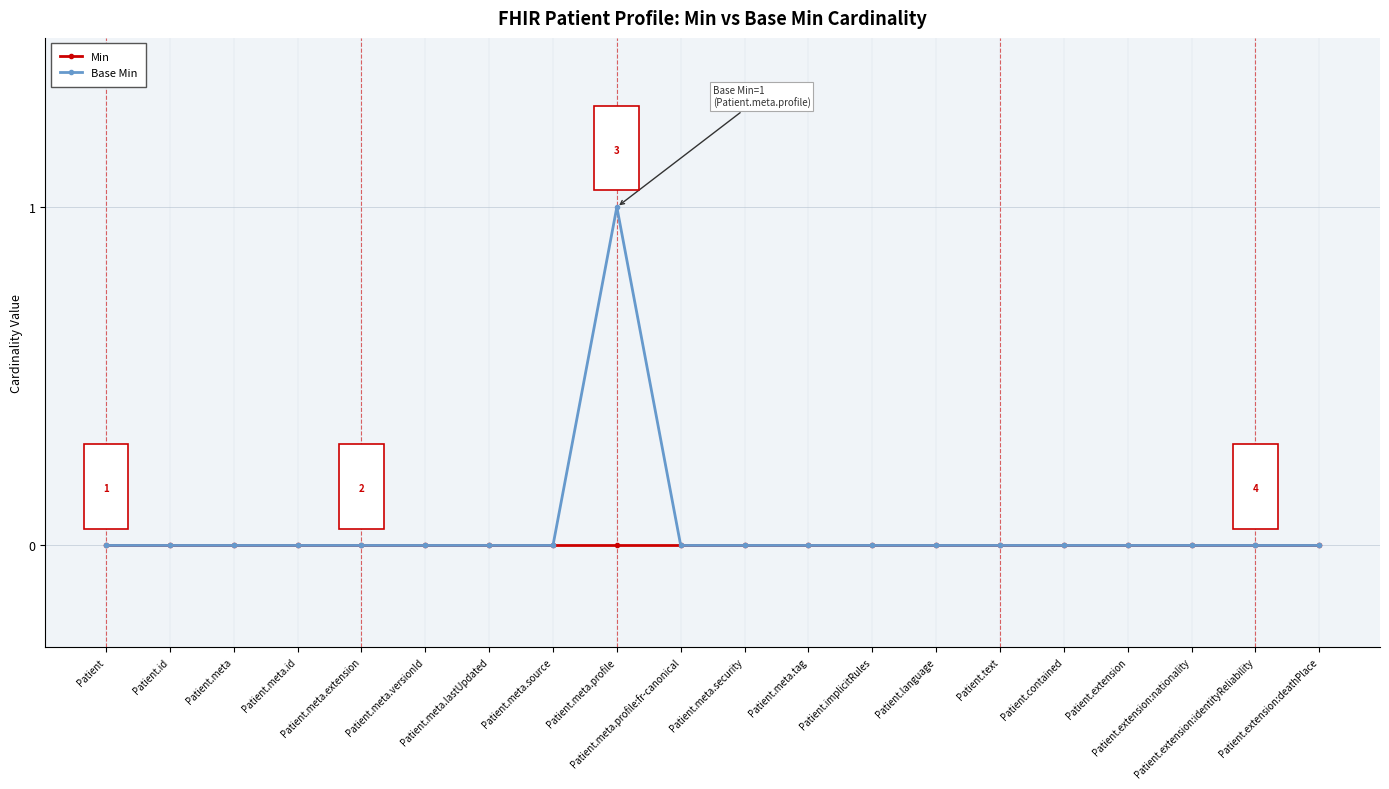

Which label corresponds to the largest value in the chart?

Patient.meta.profile